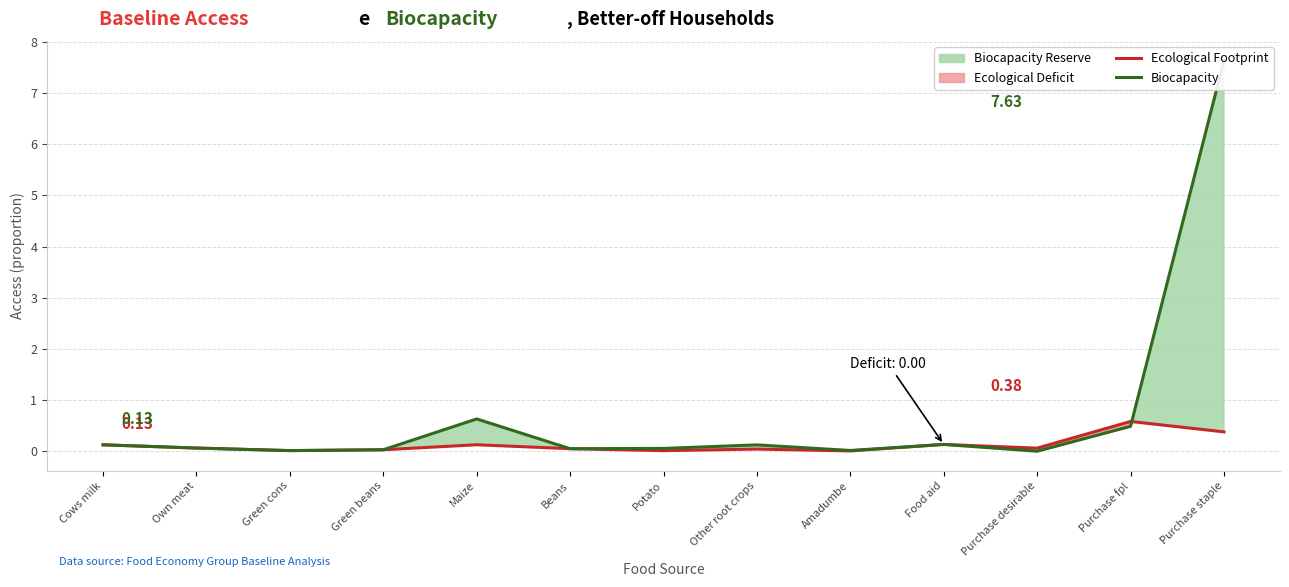

Which has a higher value, Cows milk or Purchase staple?

Purchase staple